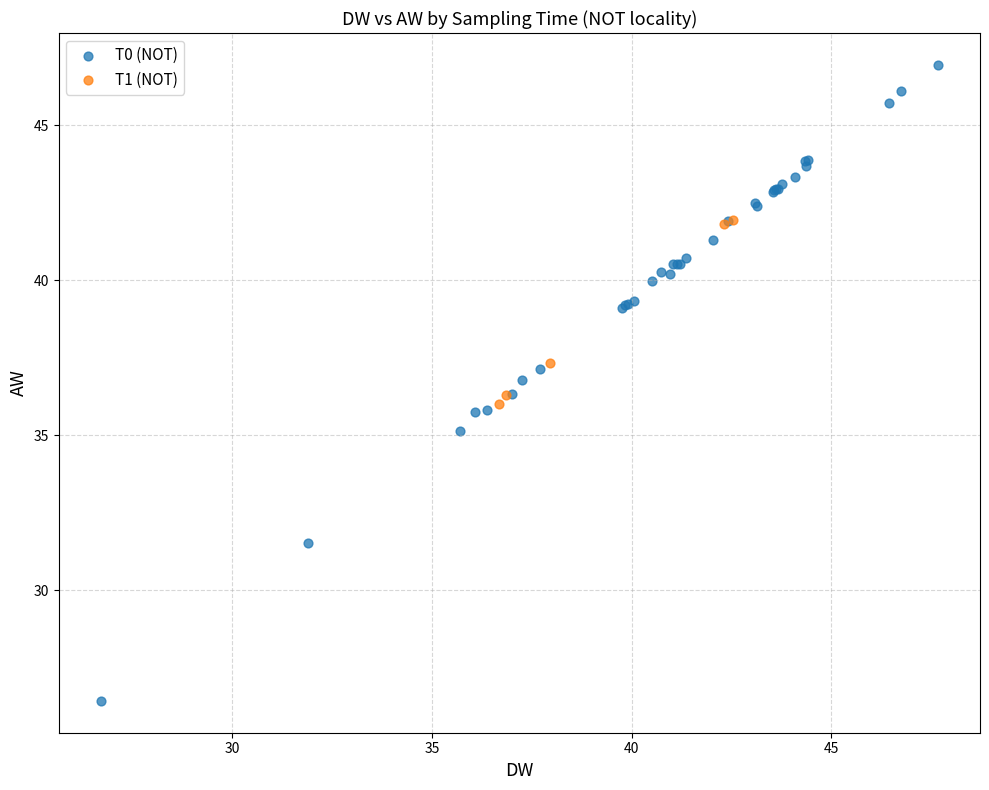

Which series contains the highest Y value?

T0 (NOT)